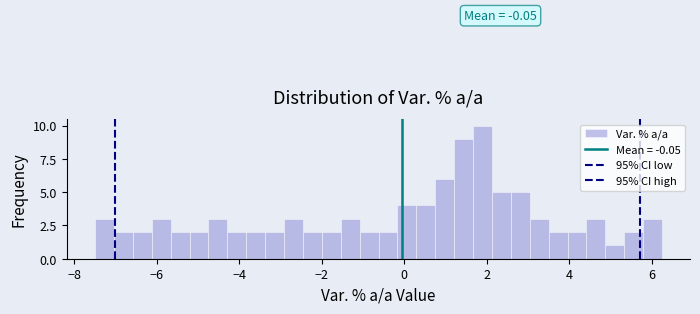

Read against the x-axis, roughly where is the centre of the tallest bar?

1.8